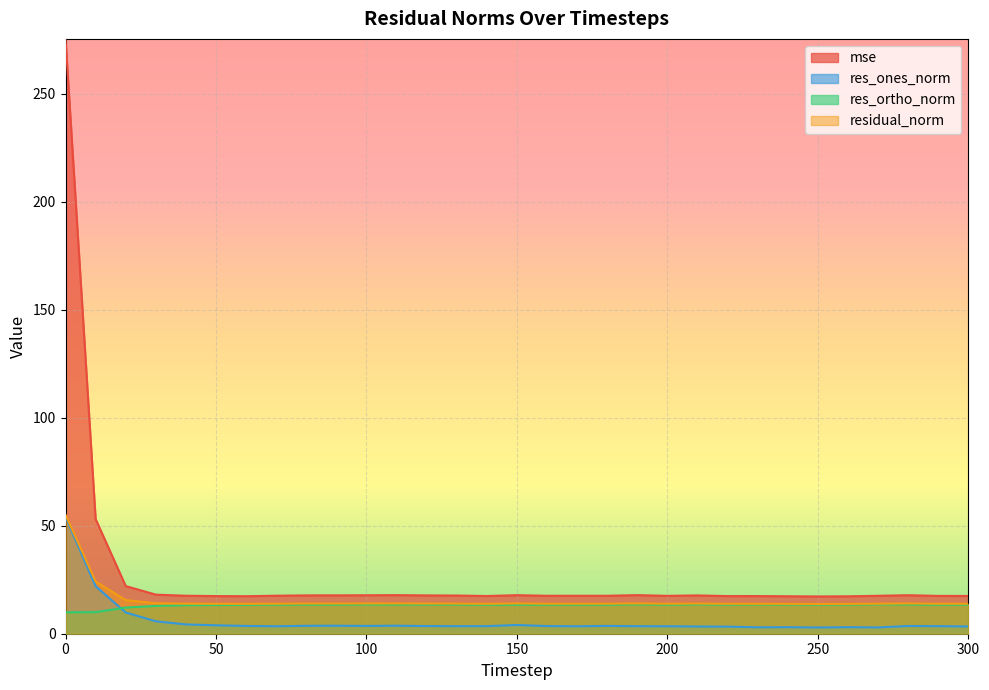

Is the value of res_ones_norm at 70 greater than the value of mse at 160?

No